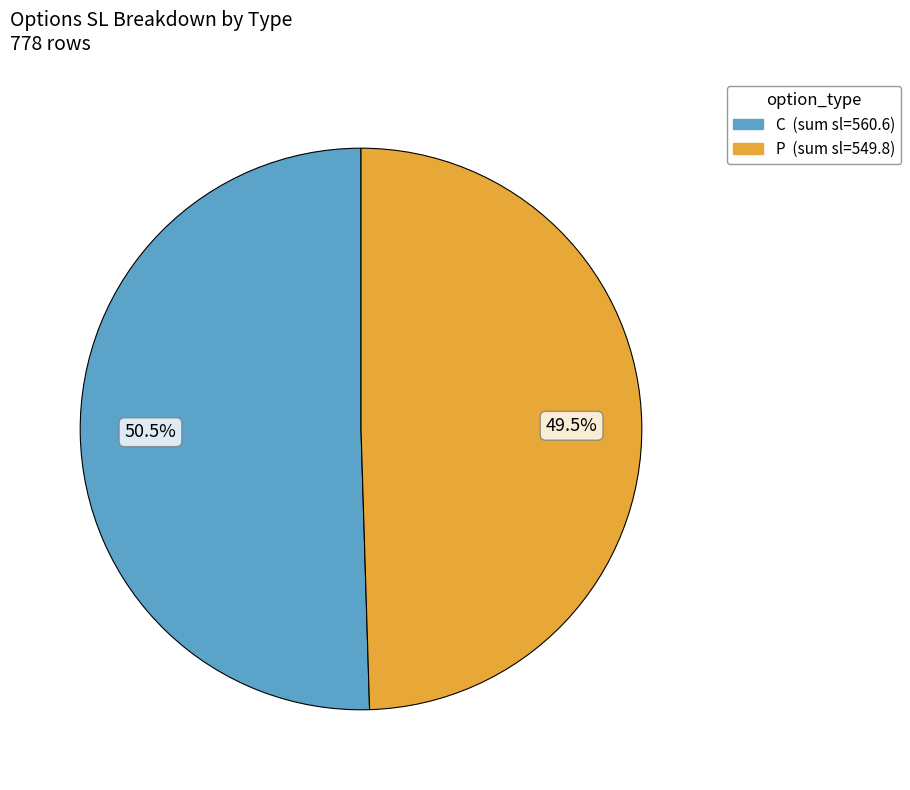

Rank the categories by value from highest to lowest.

C, P